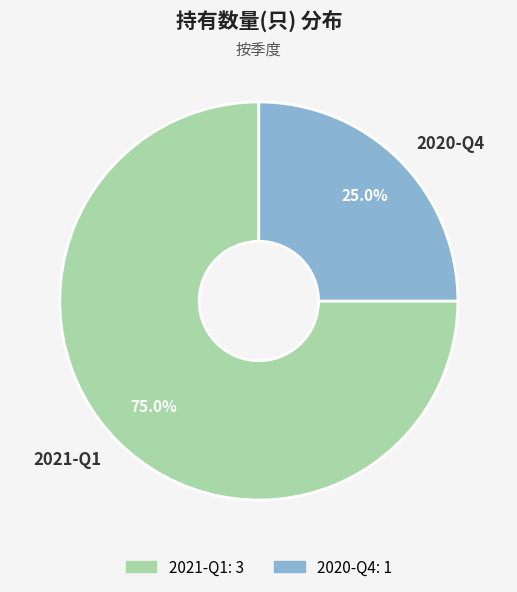

Approximately how many times larger is the value at 2021-Q1 compared to 2020-Q4?

3.0